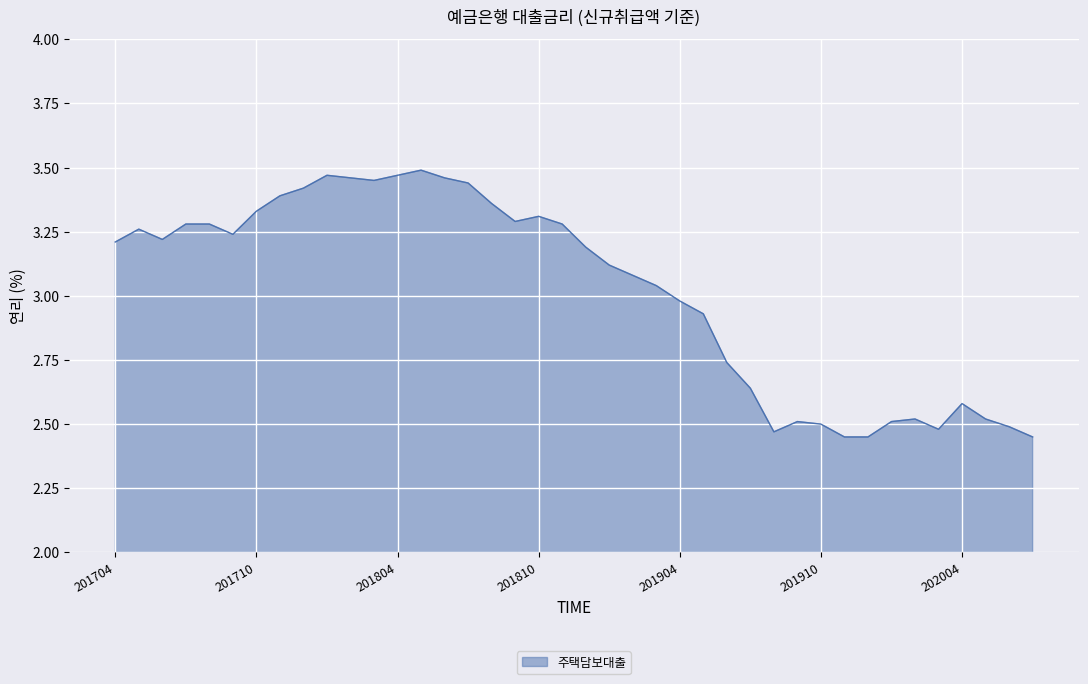

What is the difference between the maximum and minimum values?

1.0